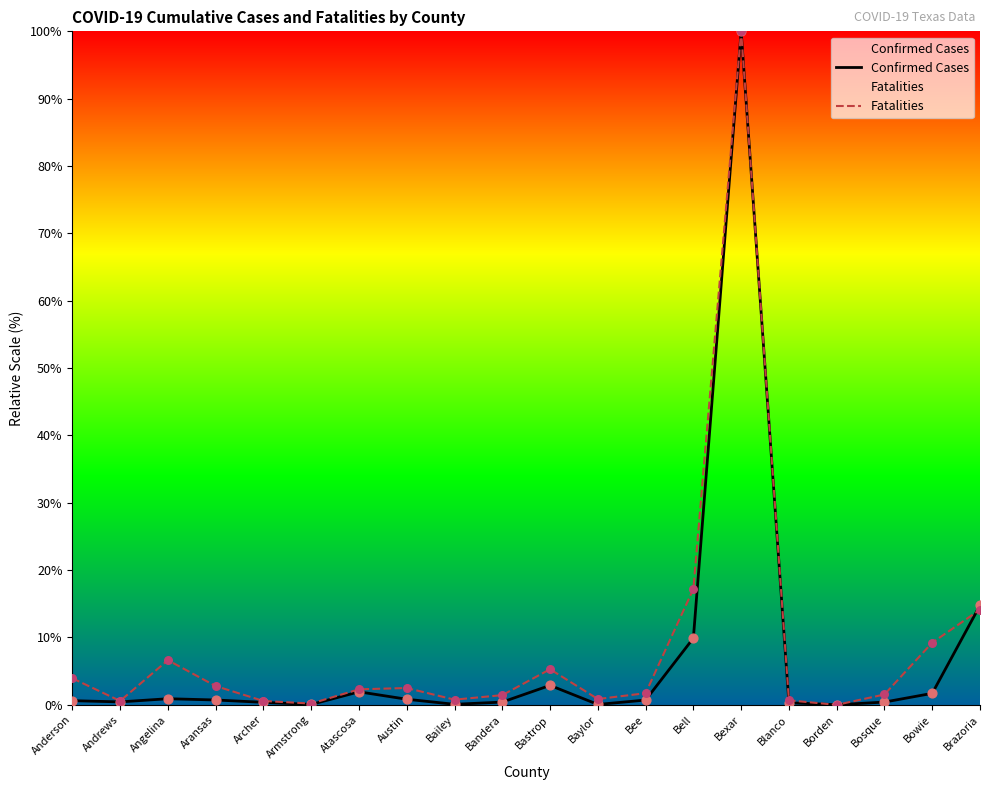

Which series has the largest Y range (max minus min)?

Fatalities